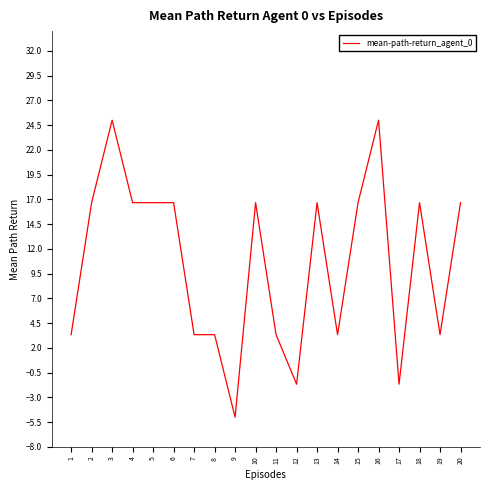

Reading right to left, list all the values displayed in this chart.

20=16.7	19=3.3	18=16.7	17=-1.7	16=25.0	15=16.7	14=3.3	13=16.7	12=-1.7	11=3.3	10=16.7	9=-5.0	8=3.3	7=3.3	6=16.7	5=16.7	4=16.7	3=25.0	2=16.7	1=3.3